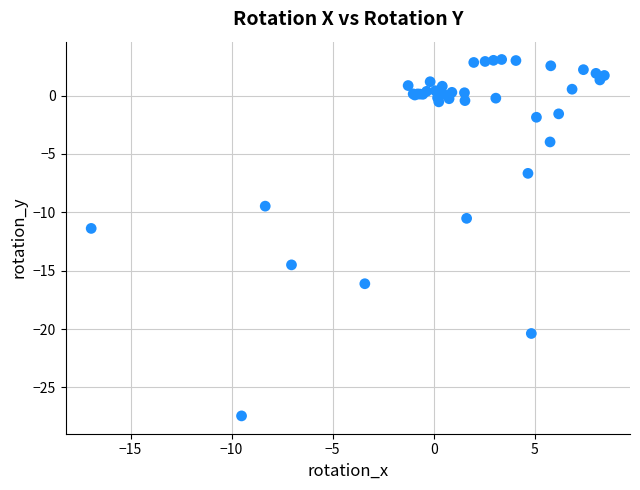

What Y value in the scatter plot is closest to -12?

-11.4